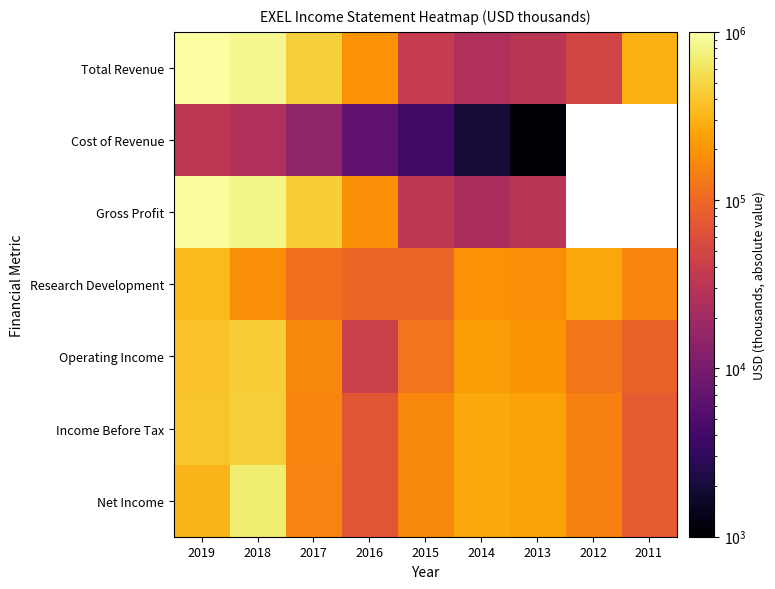

Is it true that Research Development equals 96000.0 at 2016?

True